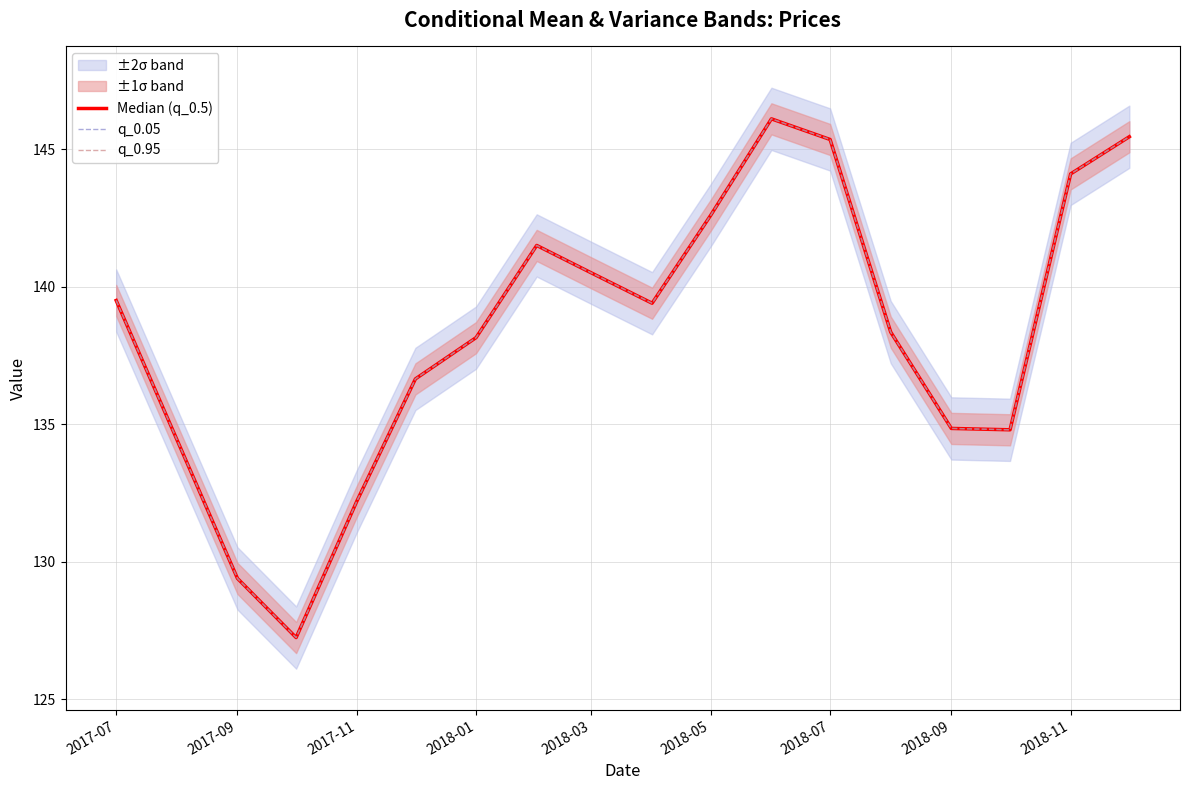

Reading left to right, transcribe all the data shown in this chart.

Median (q_0.5): 139.5	134.4	129.4	127.2	132.2	136.7	138.2	141.5	140.5	139.4	142.6	146.1	145.3	138.3	134.8	134.8	144.1	145.4
q_0.05: 139.5	134.4	129.4	127.2	132.2	136.7	138.2	141.5	140.5	139.4	142.6	146.1	145.3	138.3	134.8	134.8	144.1	145.4
q_0.95: 139.5	134.4	129.4	127.2	132.2	136.7	138.2	141.5	140.5	139.4	142.6	146.1	145.3	138.3	134.8	134.8	144.1	145.4